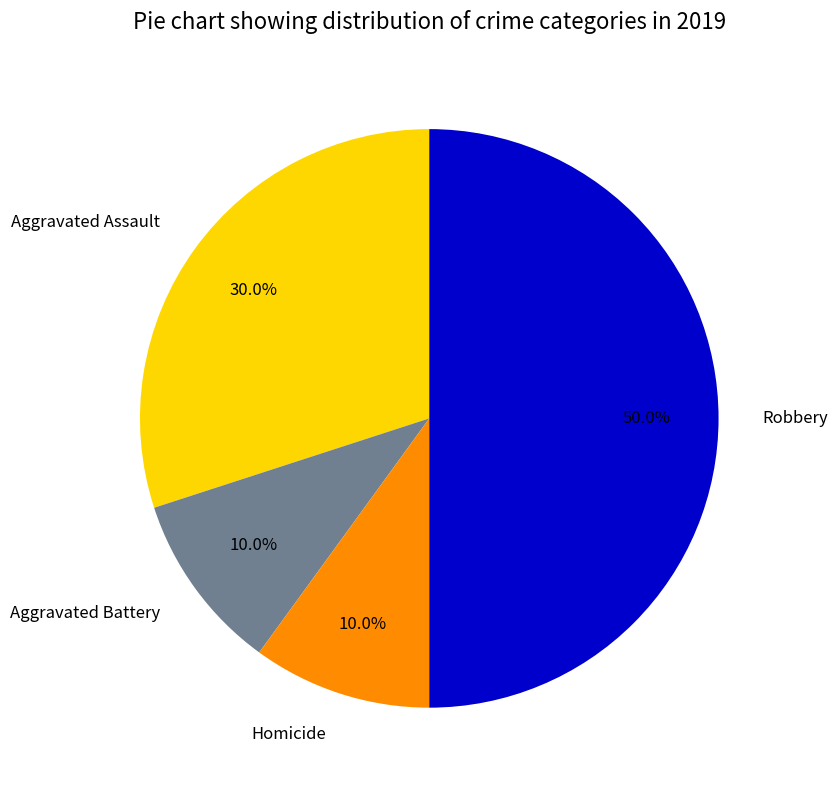

How many slices are in this pie chart?

4